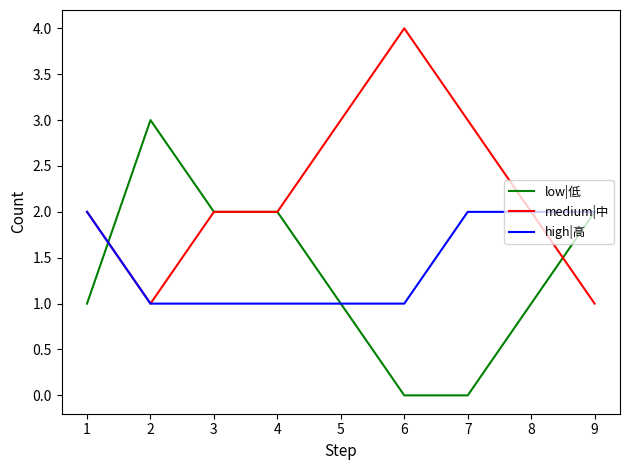

Read the high|高 value at 1.

2